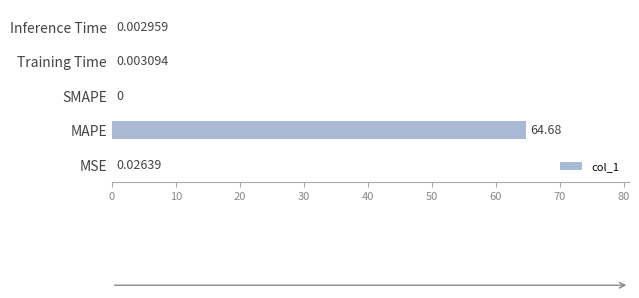

Where is the data nearest to the value 32?

MSE